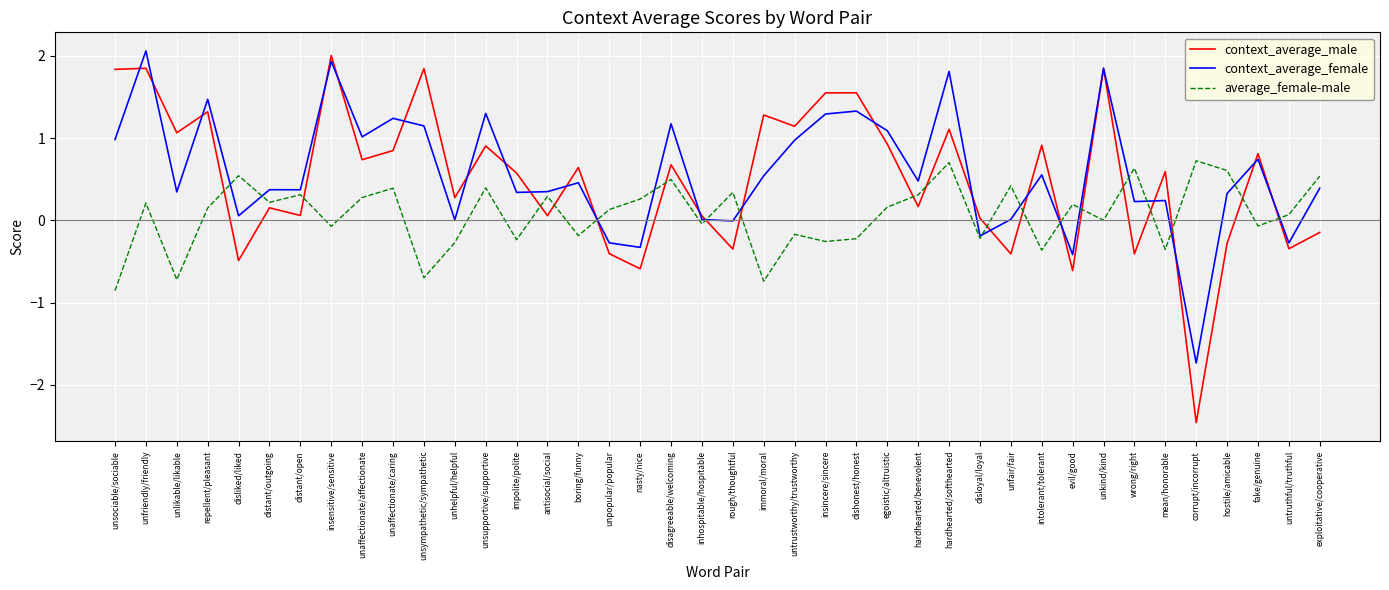

What is the difference between the maximum and minimum values in the average_female-male series?

1.6